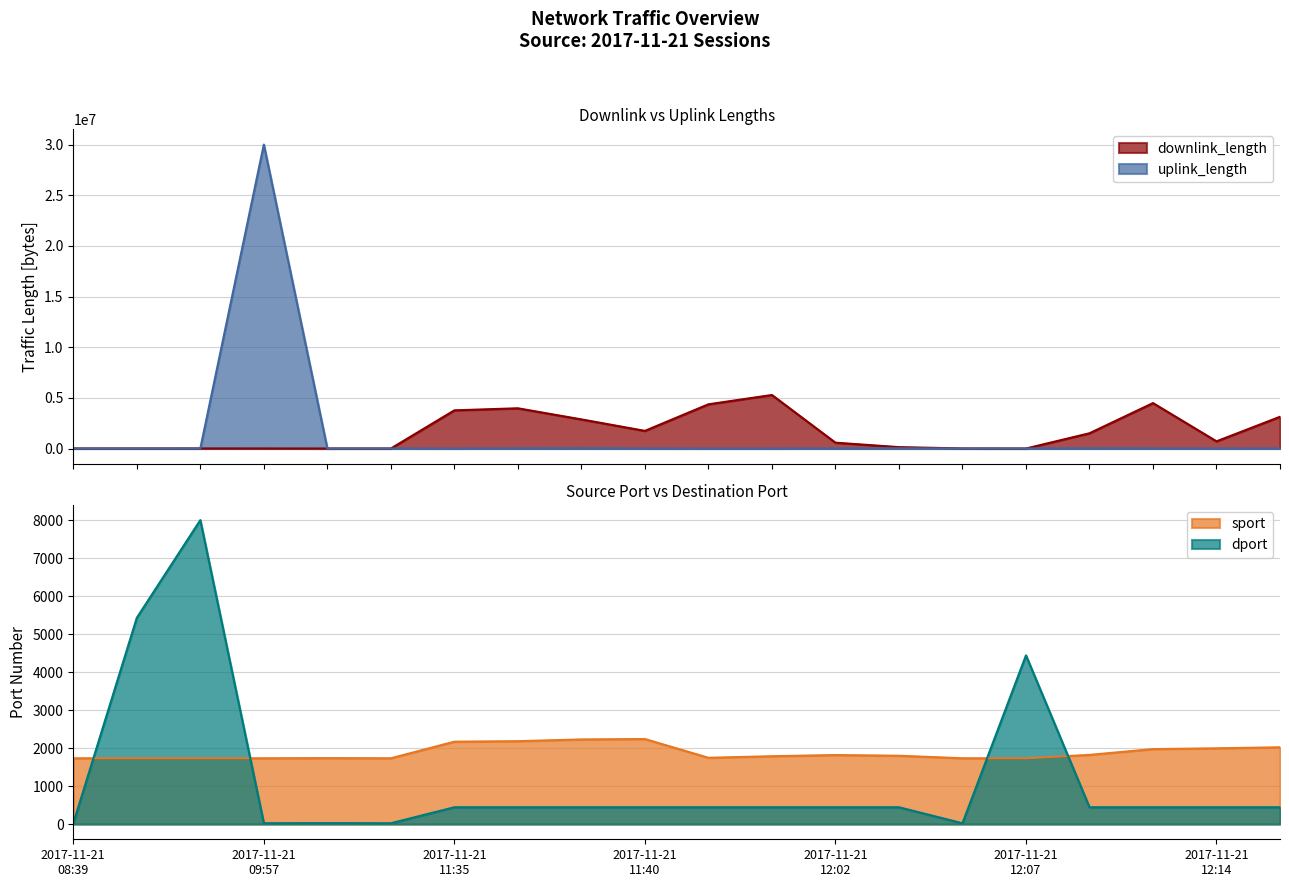

List the series in order of their peak value, highest first.

uplink_length, downlink_length